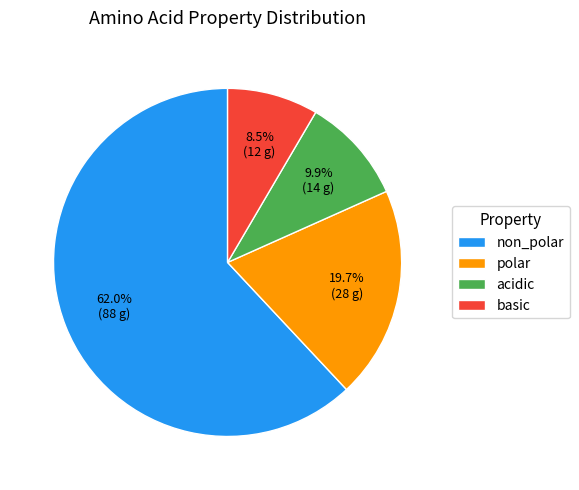

Which slice is the smallest?

basic